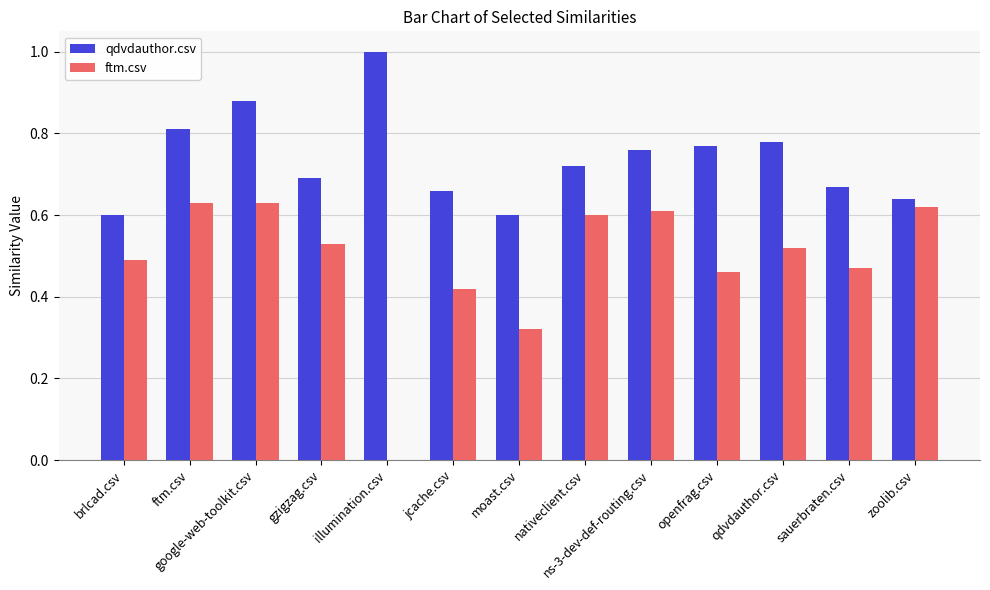

Is the value of ftm.csv at google-web-toolkit.csv greater than the value of qdvdauthor.csv at nativeclient.csv?

No